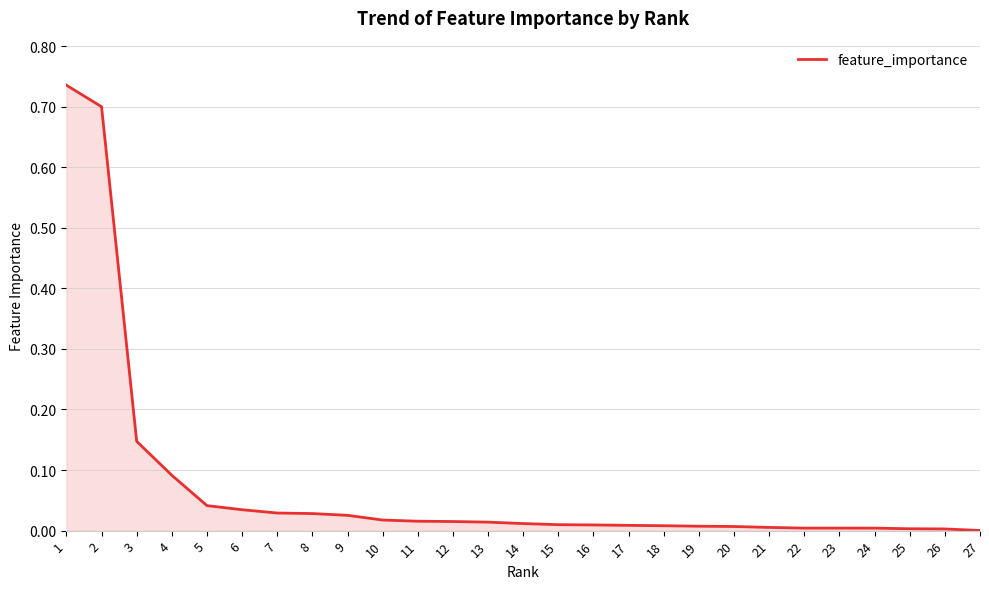

Which label corresponds to the largest value in the chart?

1